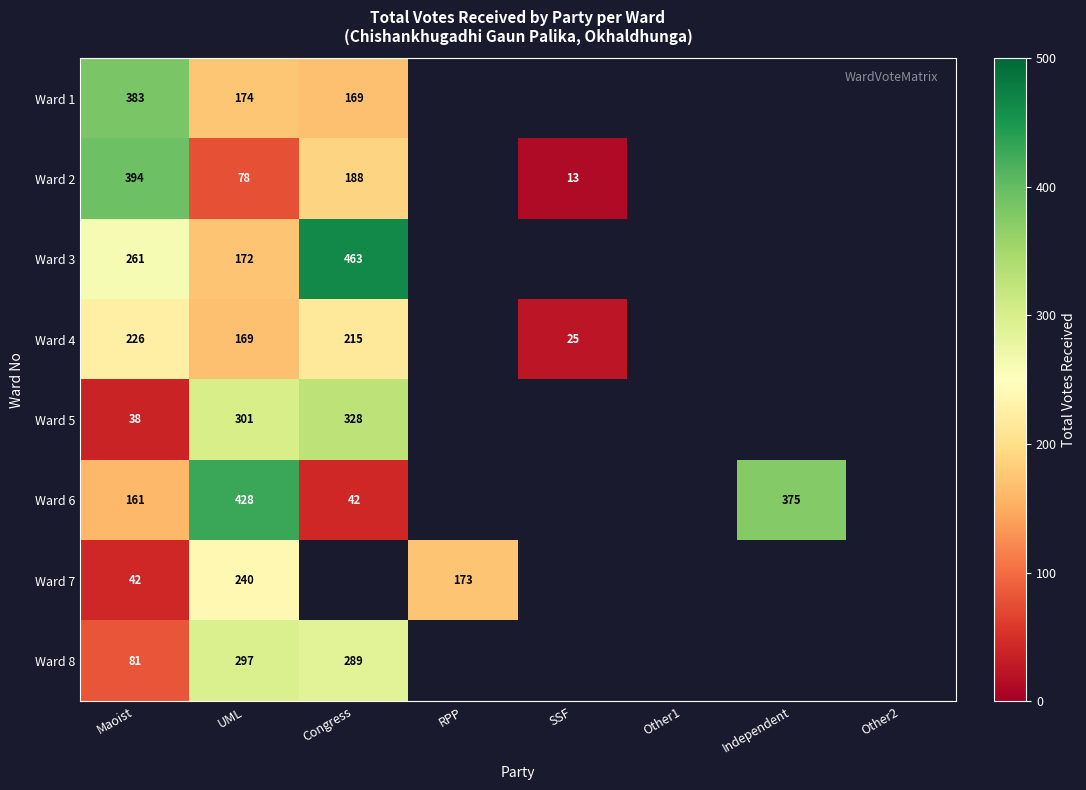

At UML, list the series in order from largest to smallest.

Ward 6, Ward 5, Ward 8, Ward 7, Ward 1, Ward 3, Ward 4, Ward 2